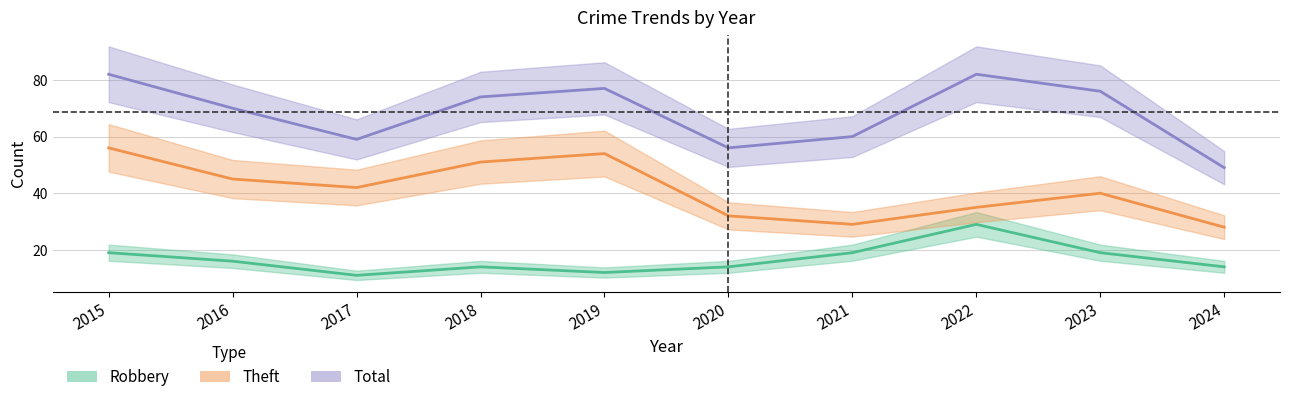

At which category is the sum across all series the highest?

2015